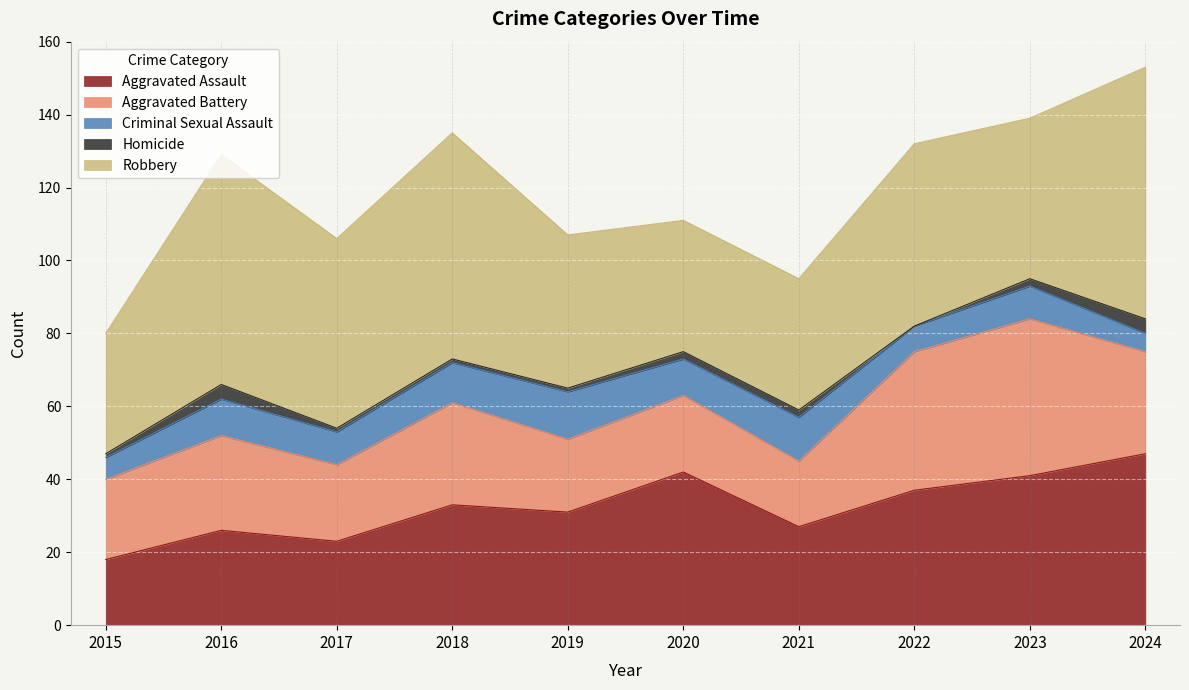

What is the approximate value of Aggravated Battery at 2021, to the nearest 5?

20